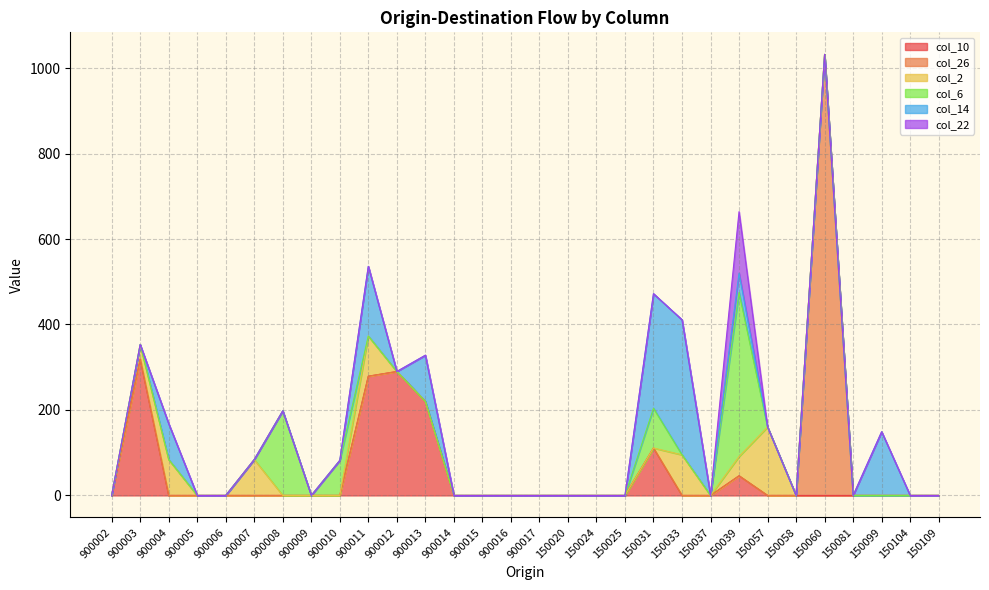

Which category has the highest value in the col_2 series?

150057